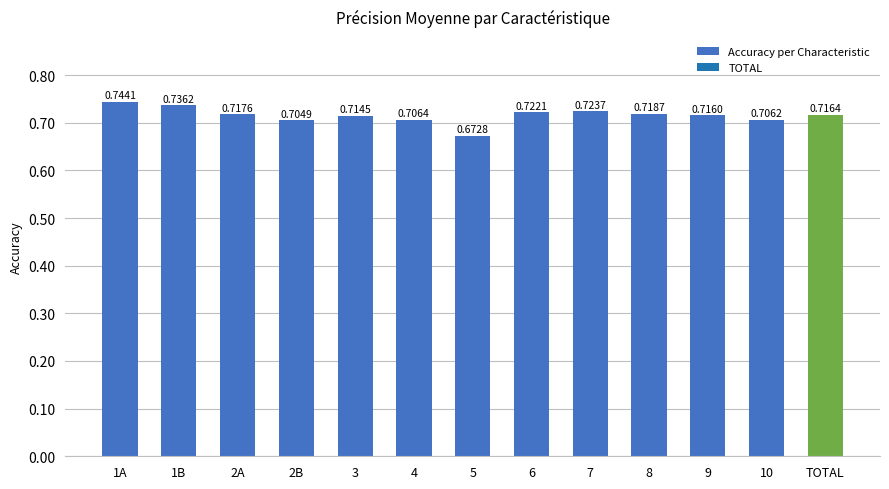

Rank the categories by value from lowest to highest.

5, 2B, 10, 4, 3, 9, TOTAL, 2A, 8, 6, 7, 1B, 1A